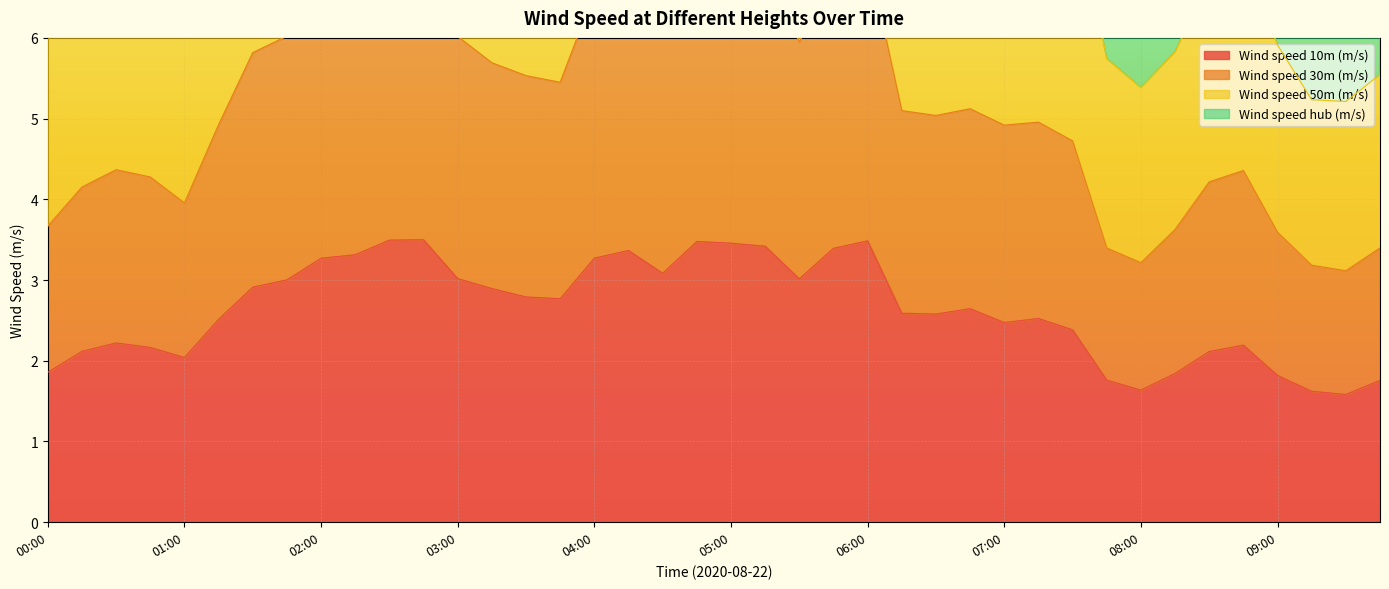

What is the difference between the highest and lowest values at 04:00?

11.4